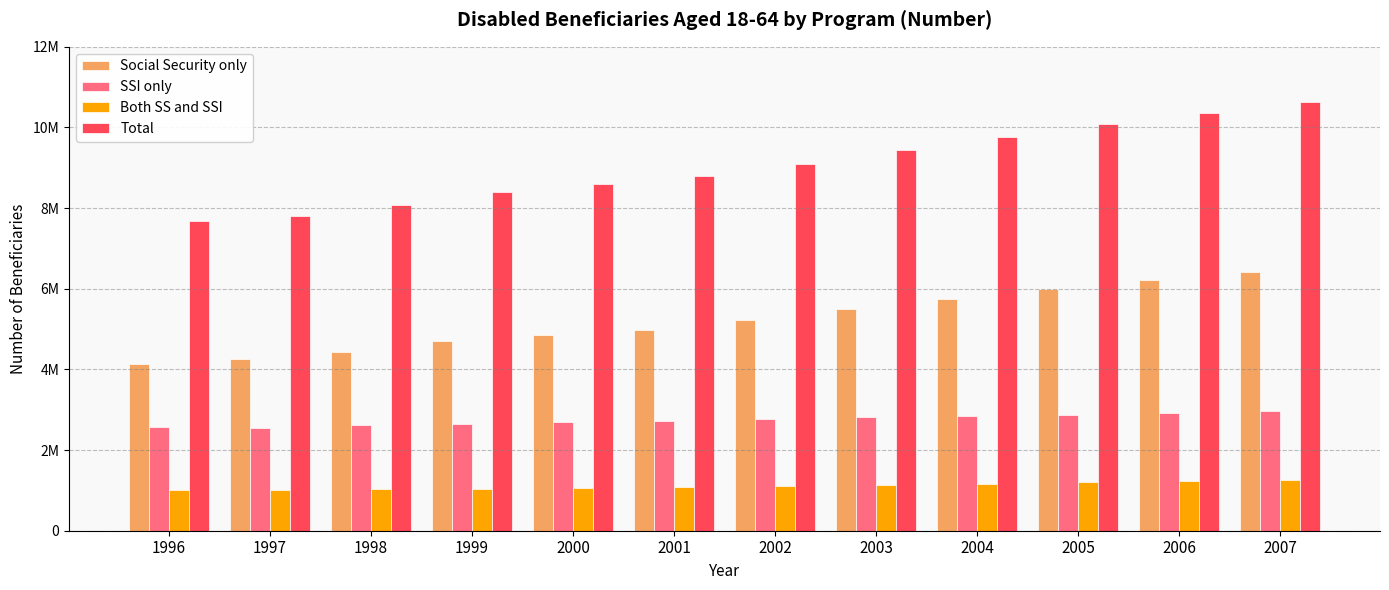

What is the average value of the Total series?

9064543